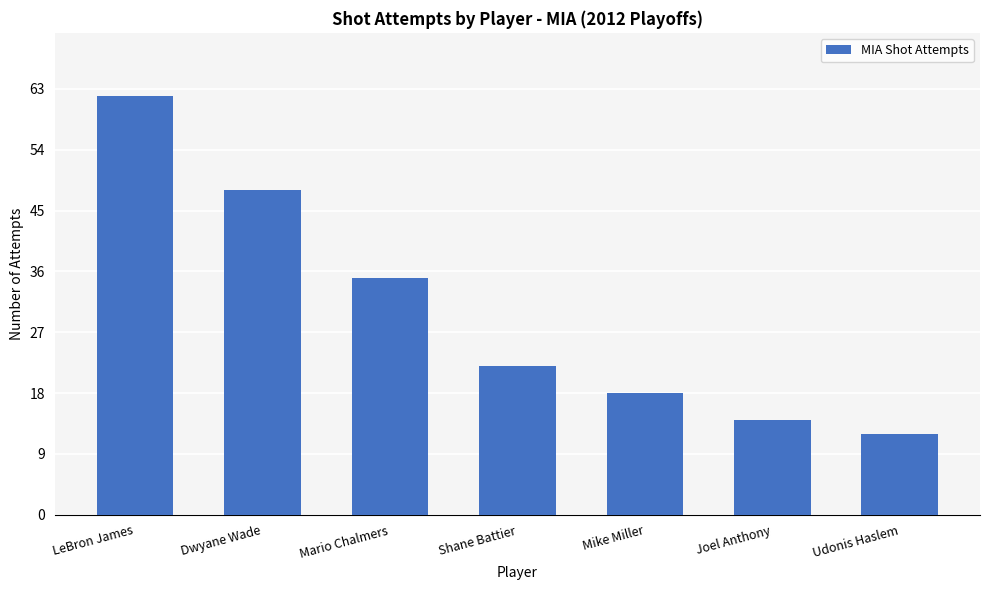

What is the ratio of the value at Shane Battier to the value at LeBron James?

0.4